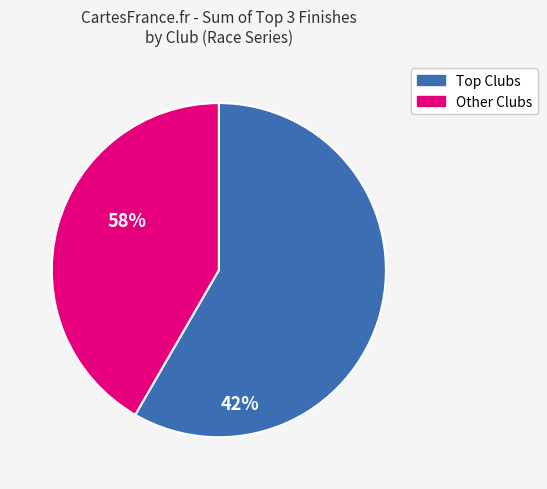

How many slices are in this pie chart?

2